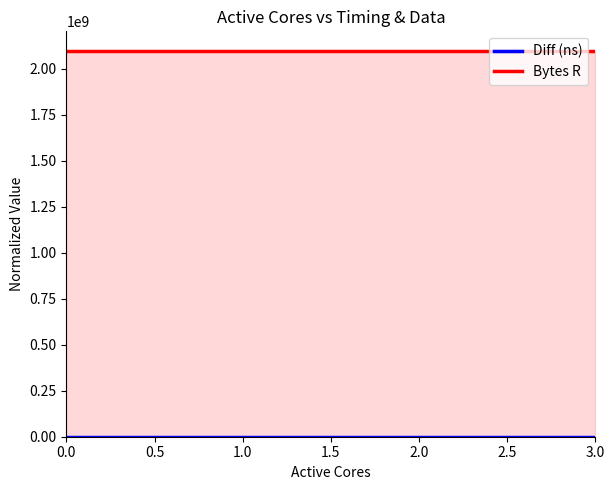

Which series has the largest range (max minus min)?

Diff (ns)